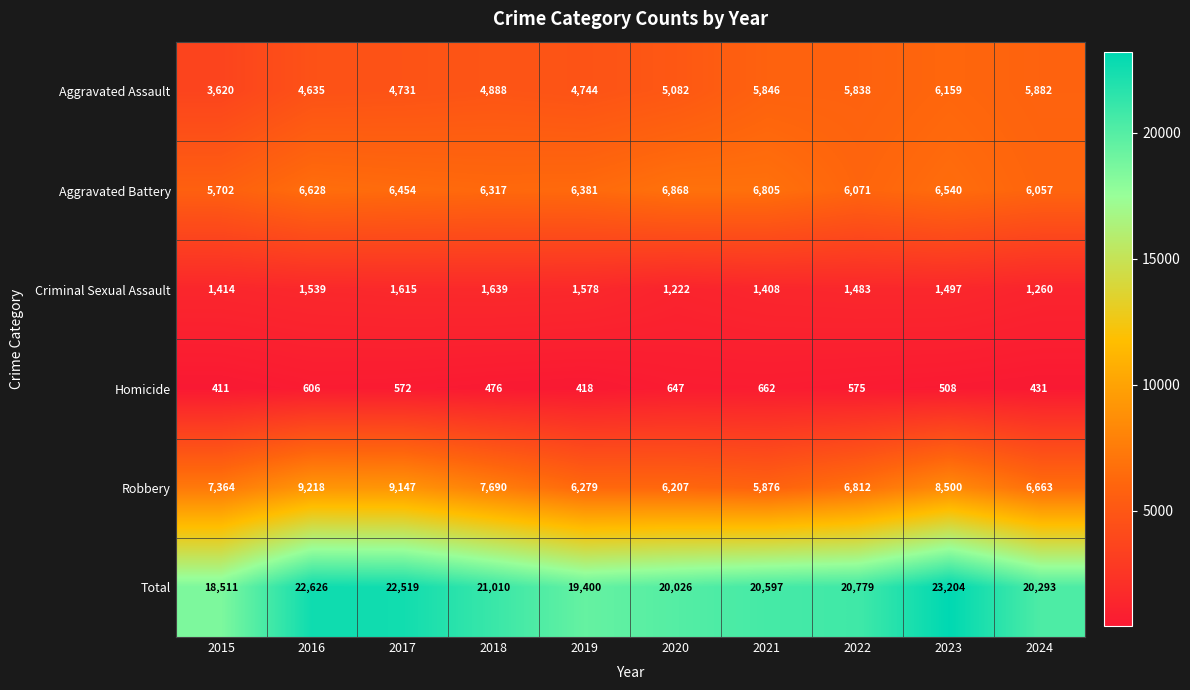

What is the smallest value displayed?

411